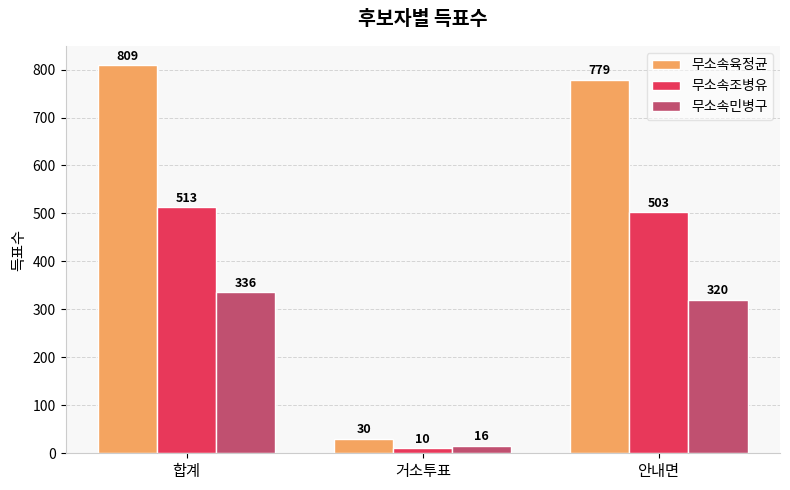

The 무소속육정균 series shows 240 at 합계. True or false?

False